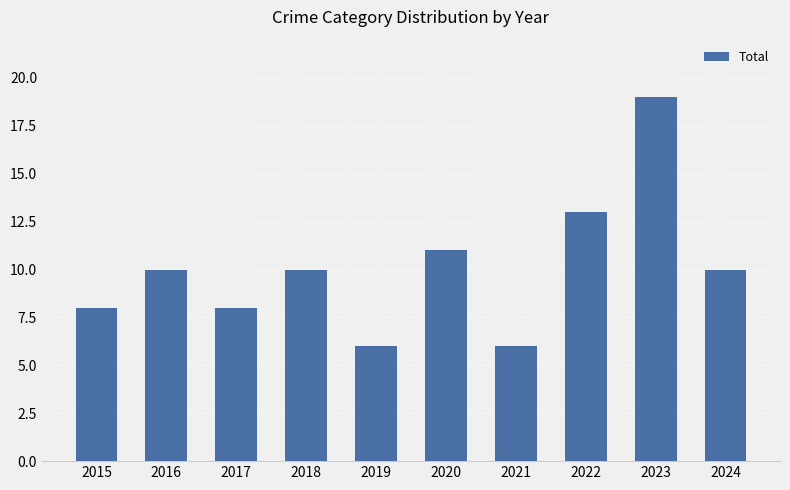

What is the change in value from 2015 to 2021?

-2